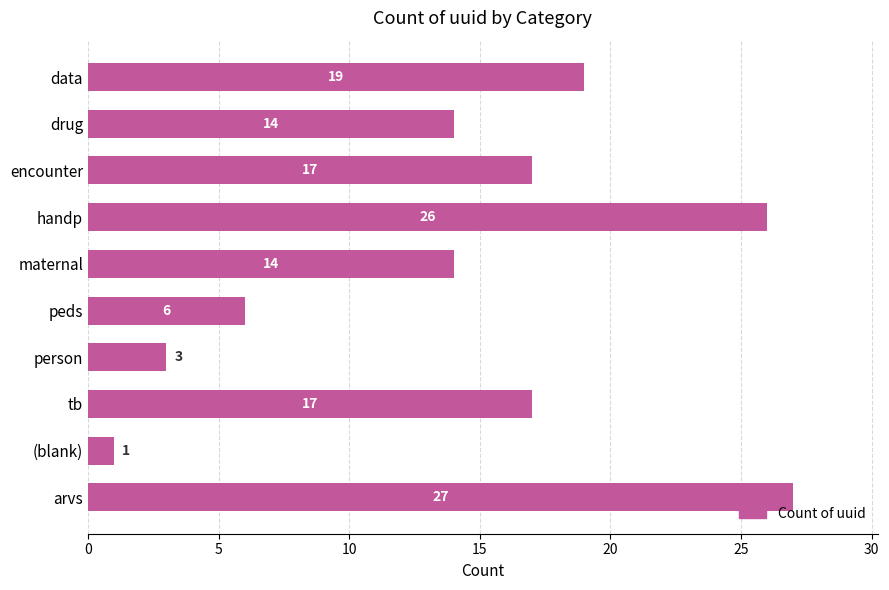

What is the difference between the maximum and minimum values?

26